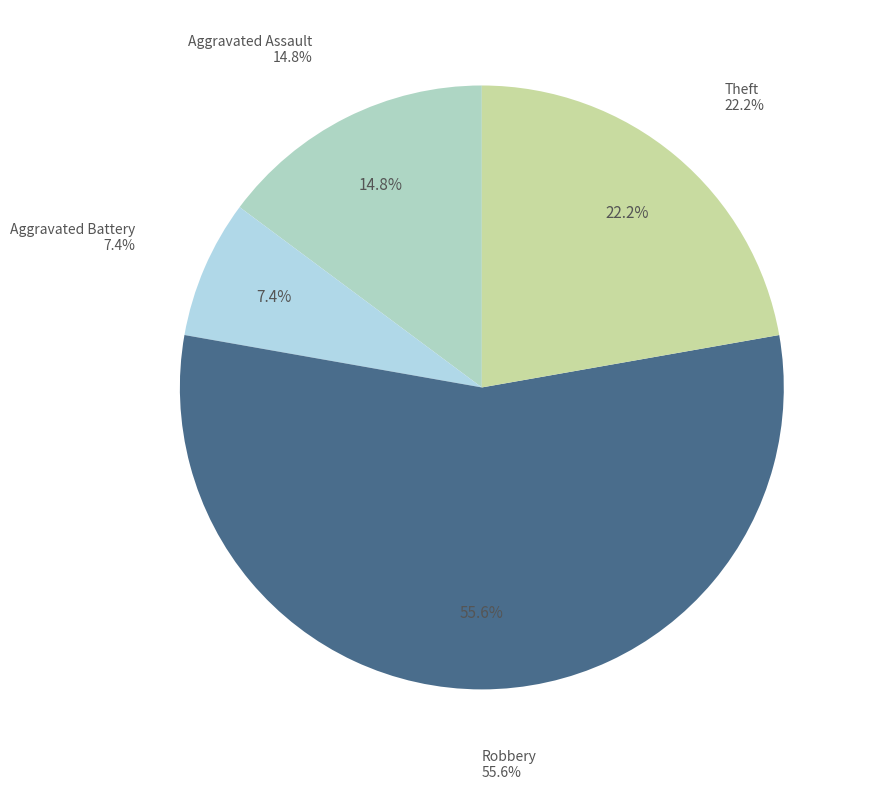

What is the largest slice in the pie chart?

Robbery